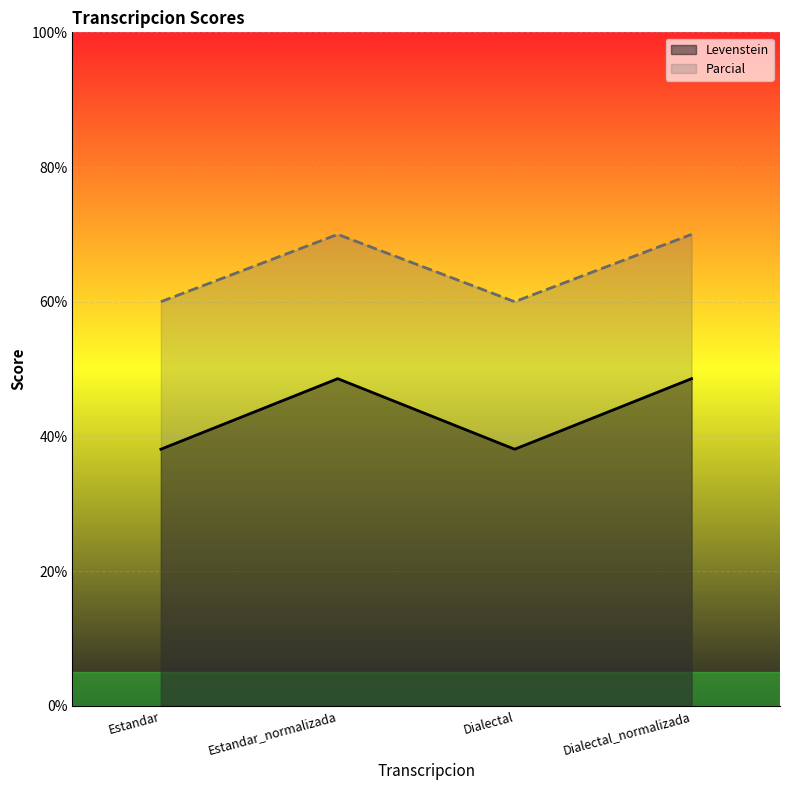

How many data points in Levenstein are above 48?

2